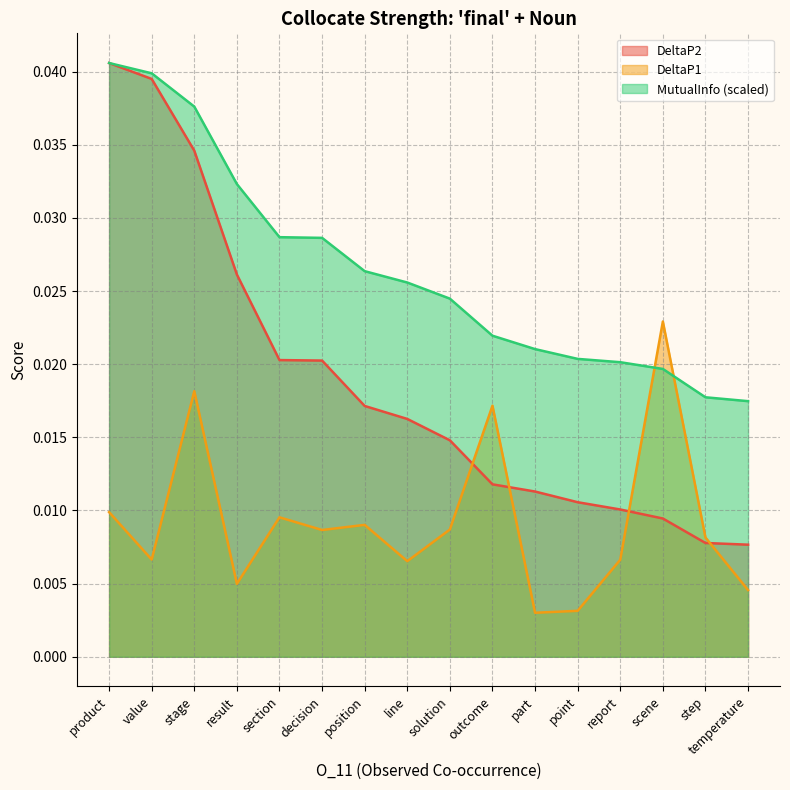

Which series changed the most between point and scene?

DeltaP1